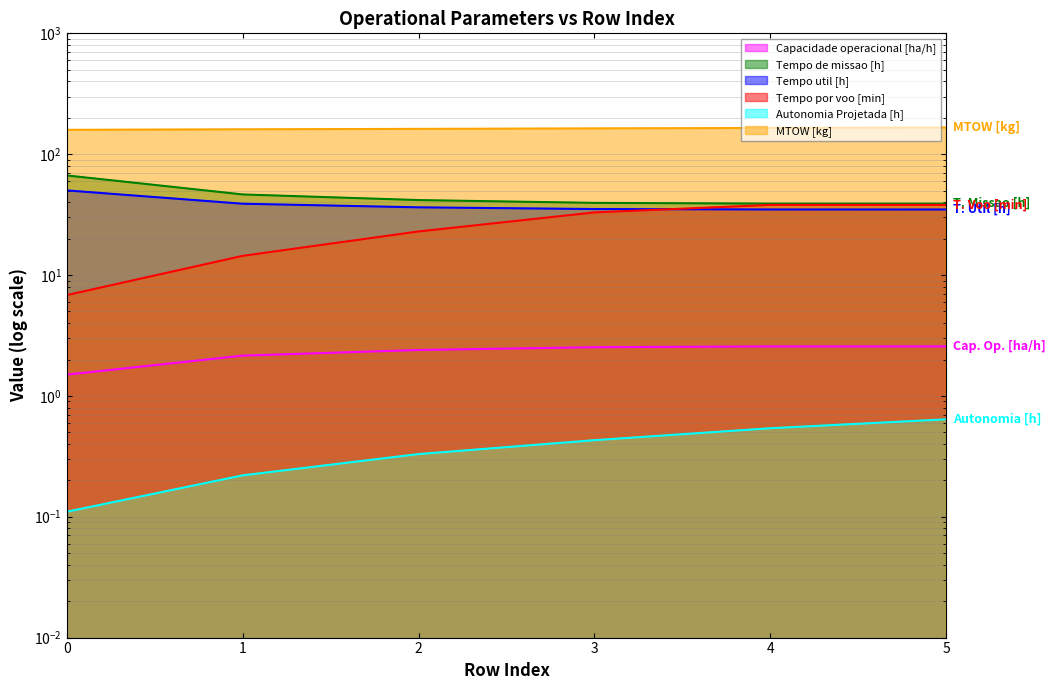

Between 0 and 4, which series saw the biggest shift?

Tempo por voo [min]